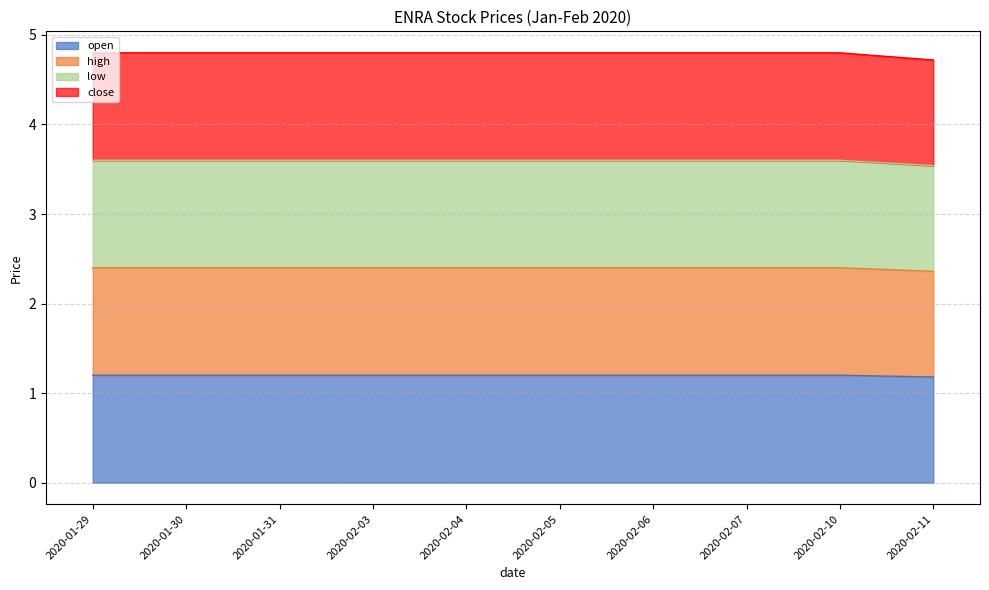

Rank the series by their average value, from lowest to highest.

open, high, low, close